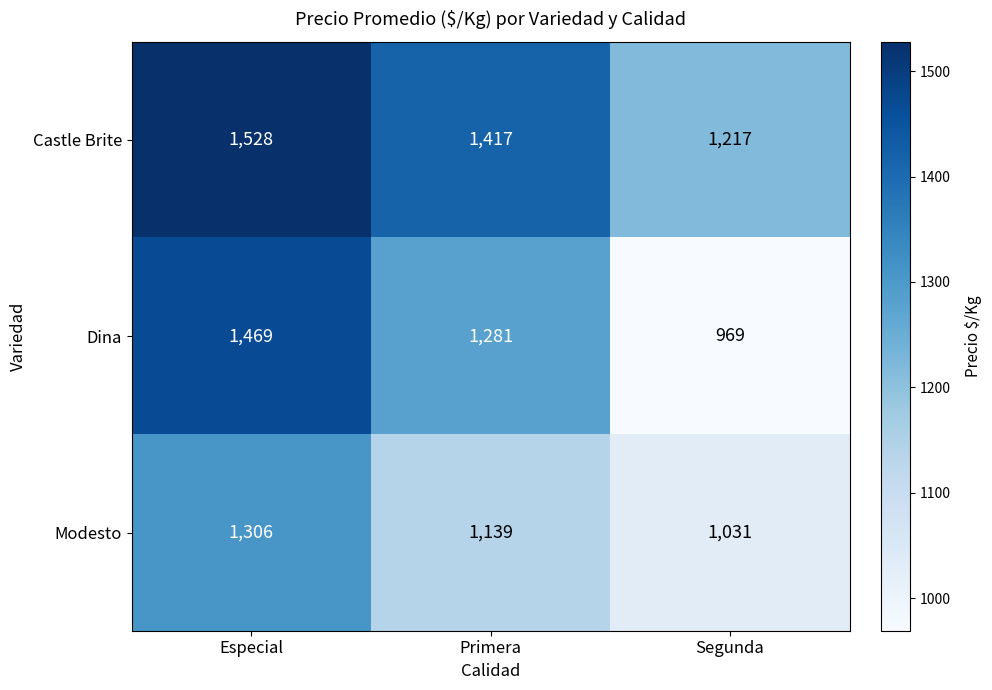

What is the difference between the maximum and minimum values in the Modesto series?

275